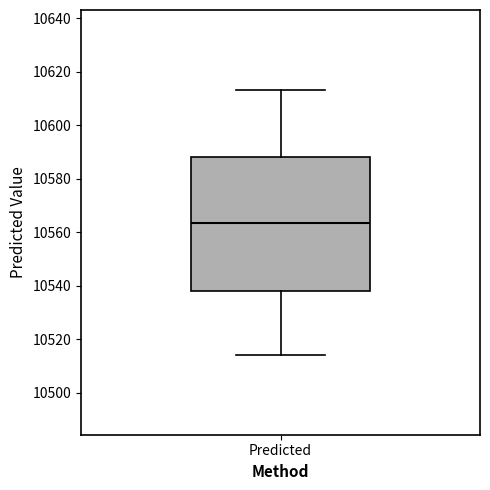

Where does the median line of the box for Predicted sit on the y-axis? The values are not printed on the chart, so give them approximately, as read against the axis.

10564